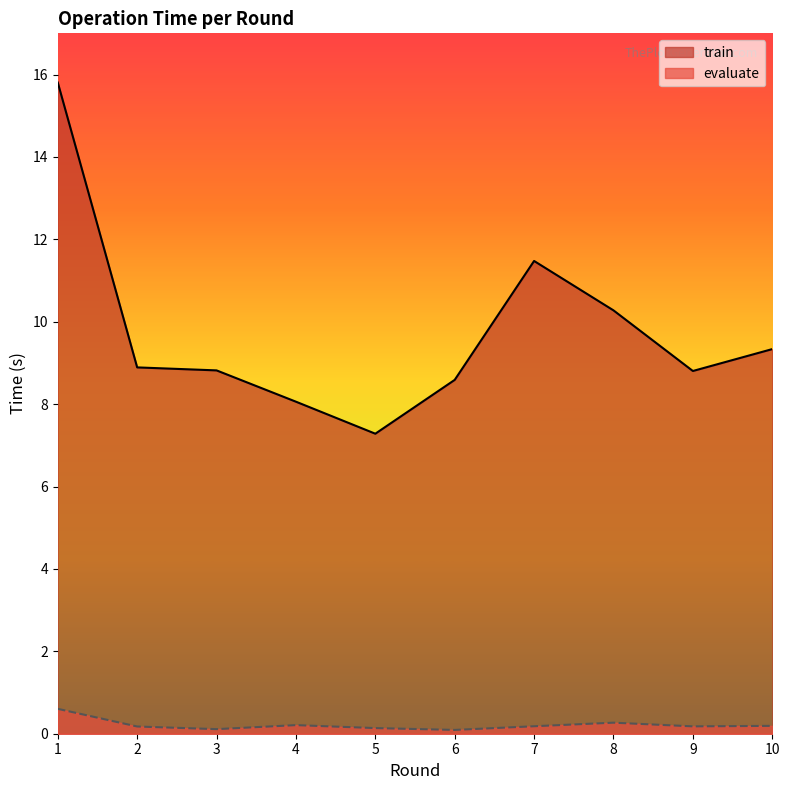

How many data points in train are above 8?

9